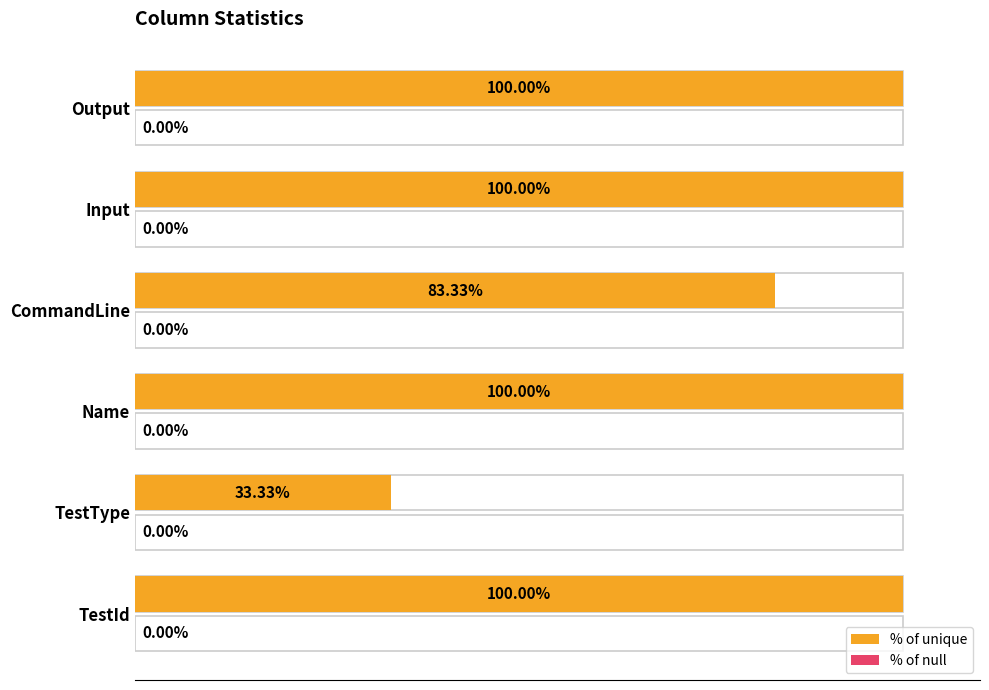

Which series has the widest spread of values?

% of unique